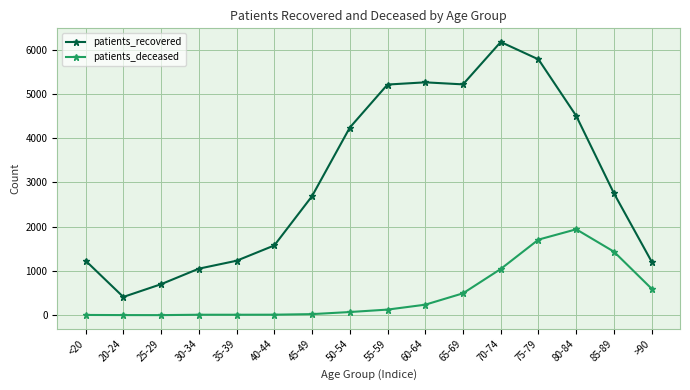

At which label does patients_recovered reach its minimum?

20-24